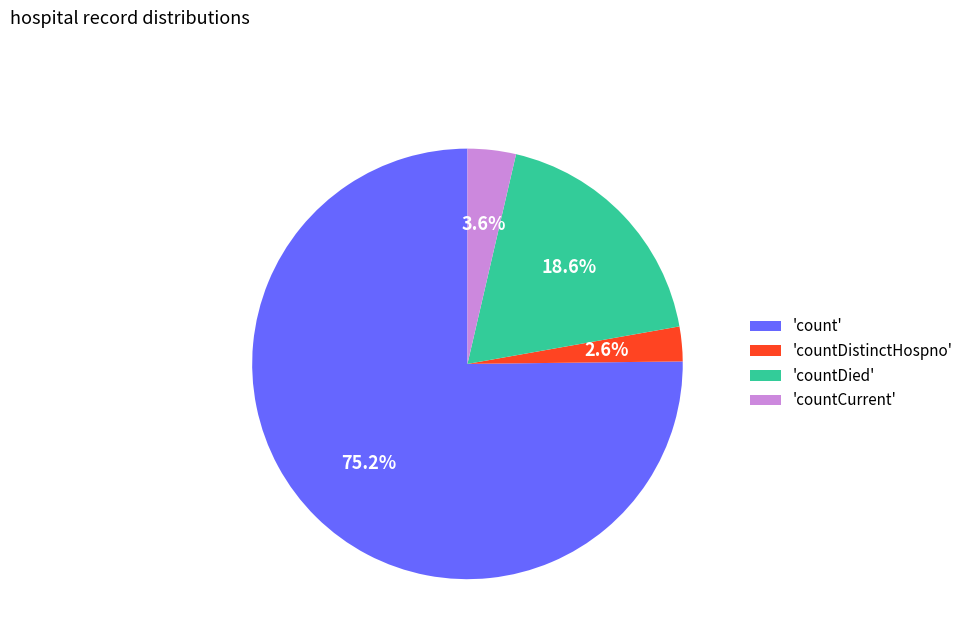

Count the number of slices in the pie.

4